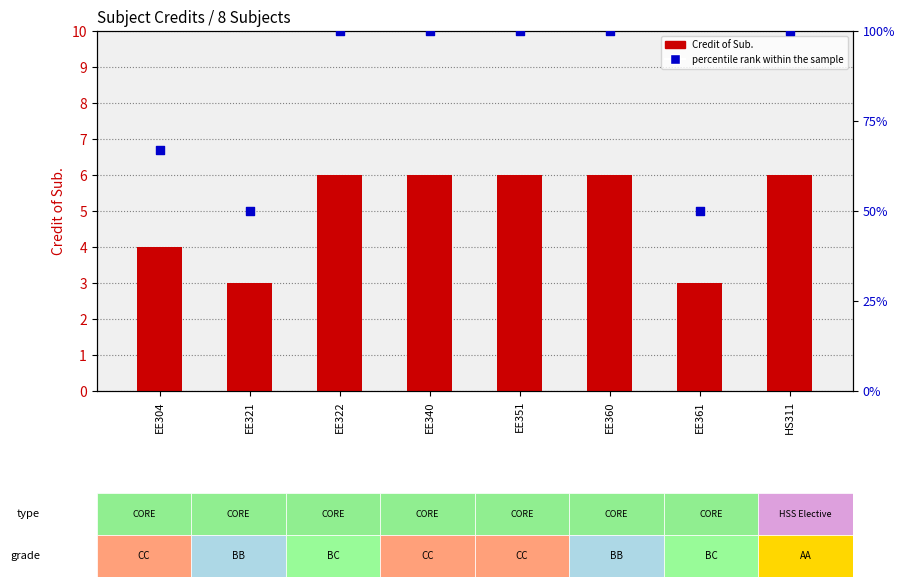

At how many categories does at least one series exceed 65?

6